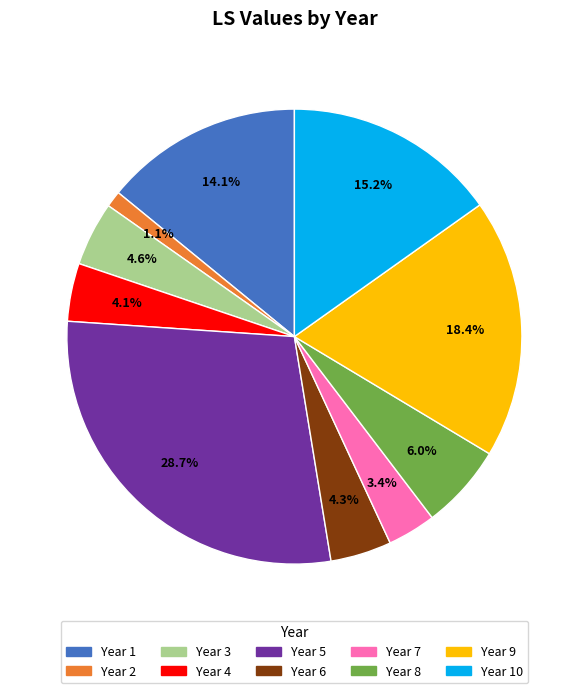

Is there any slice that represents more than half of the pie?

No